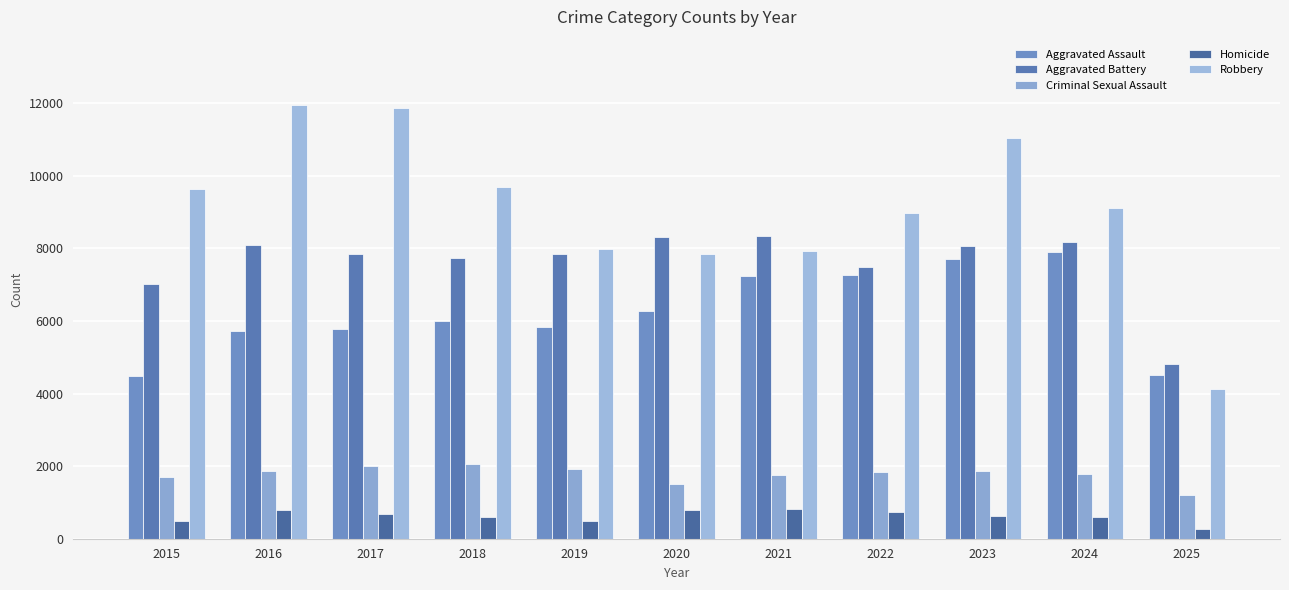

List the labels in order of Aggravated Battery value, largest first.

2021, 2020, 2024, 2016, 2023, 2019, 2017, 2018, 2022, 2015, 2025